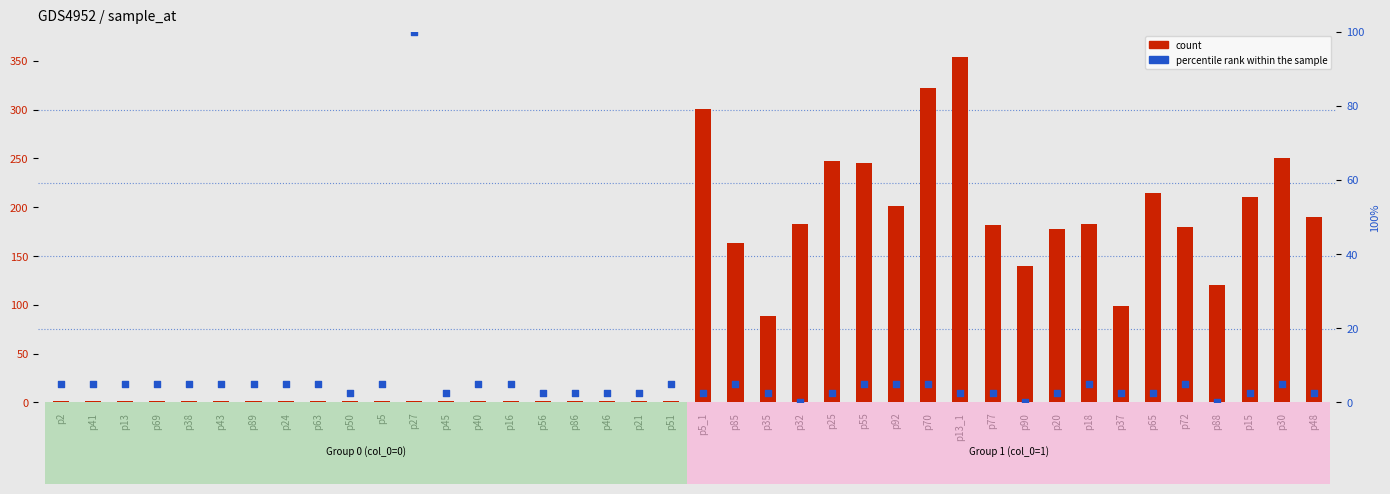

Which series reaches the minimum Y coordinate?

percentile rank within the sample